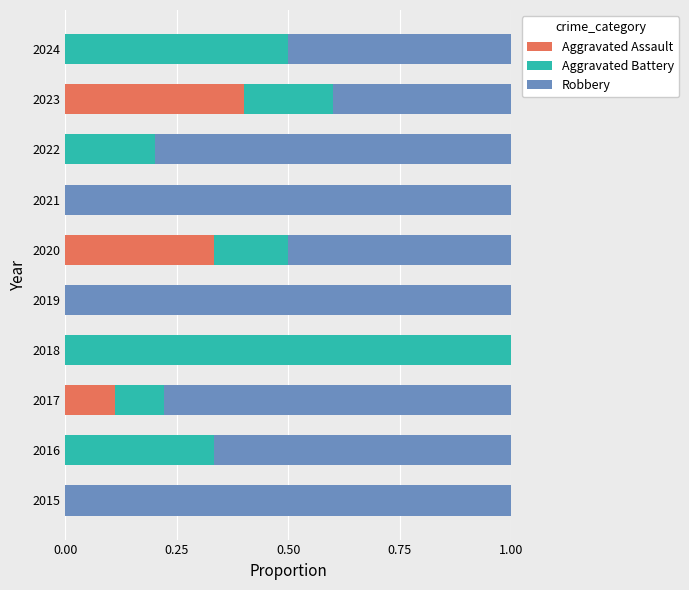

What is the total value across all series at 2017?

1.0